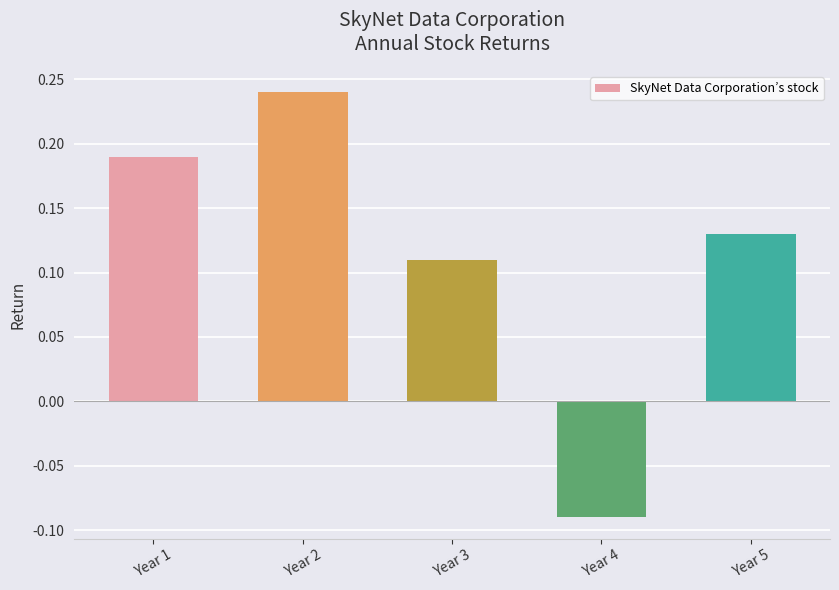

At which category does the chart reach its minimum across all series?

Year 4